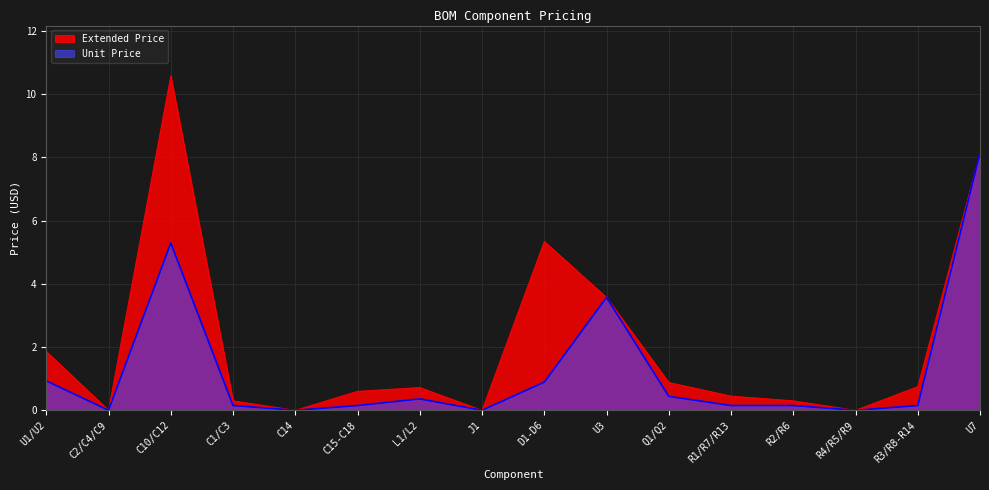

At which label is Unit Price closest to 4?

U3